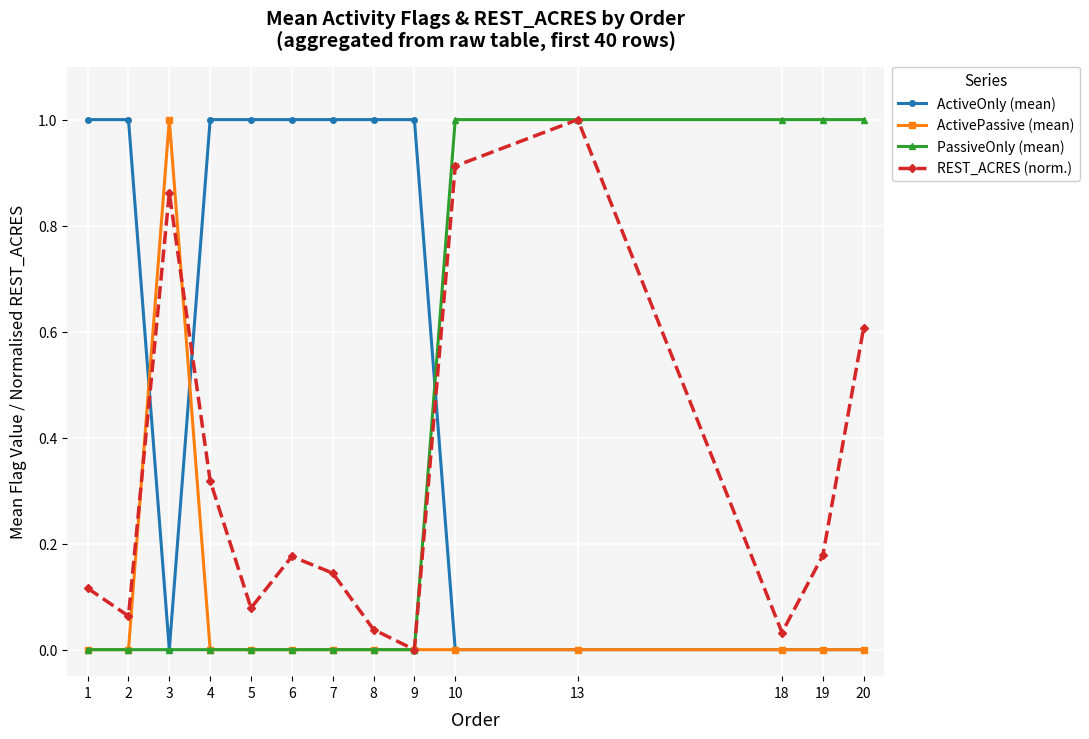

What is the difference between the highest and lowest values at 9?

1.0